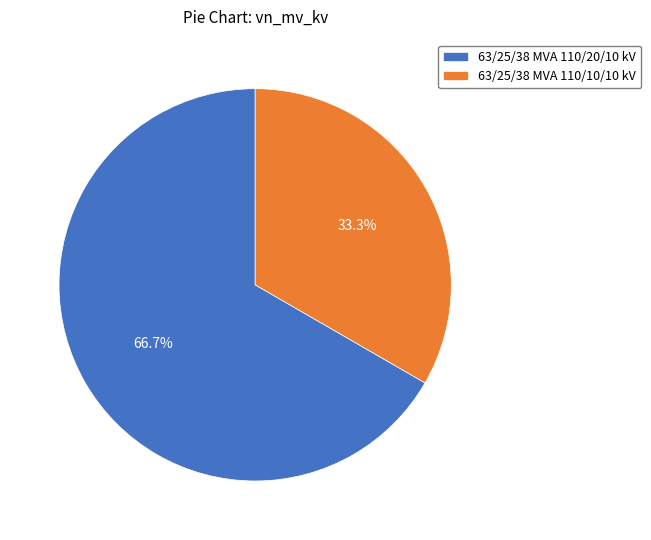

What is the ratio of the value at 63/25/38 MVA 110/20/10 kV to the value at 63/25/38 MVA 110/10/10 kV?

2.0